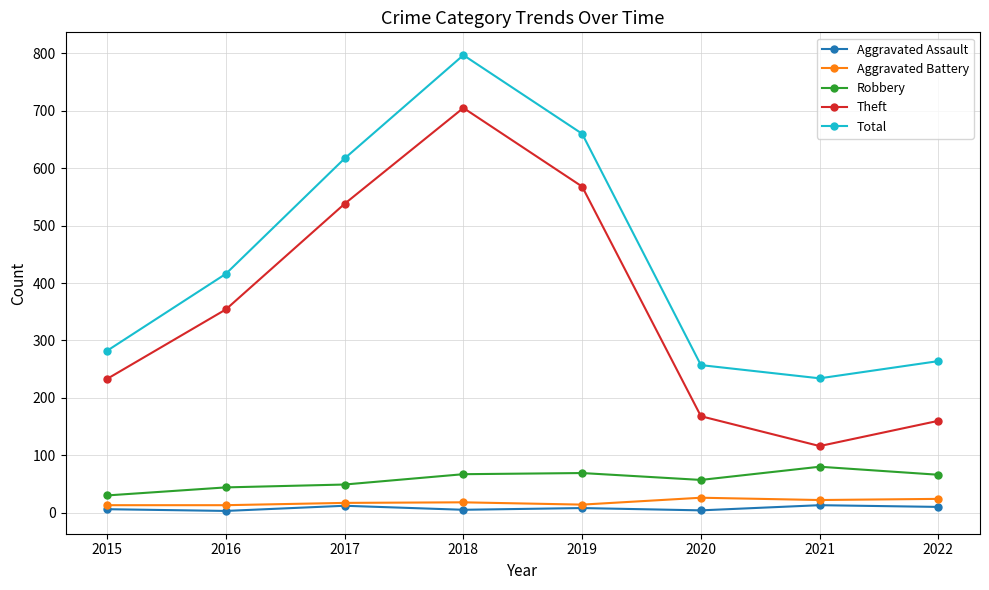

True or false: Robbery and Aggravated Assault intersect in this chart.

False